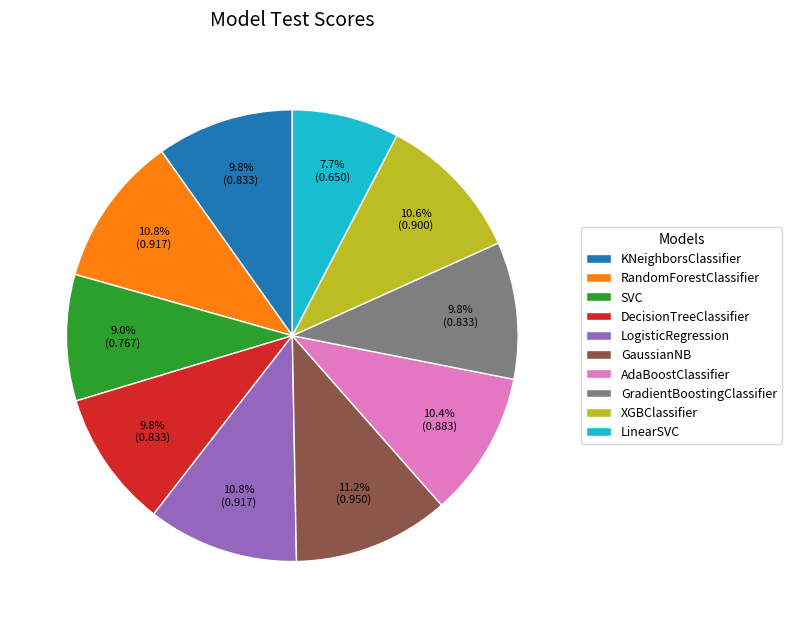

True or false: AdaBoostClassifier accounts for 10% of the total.

True